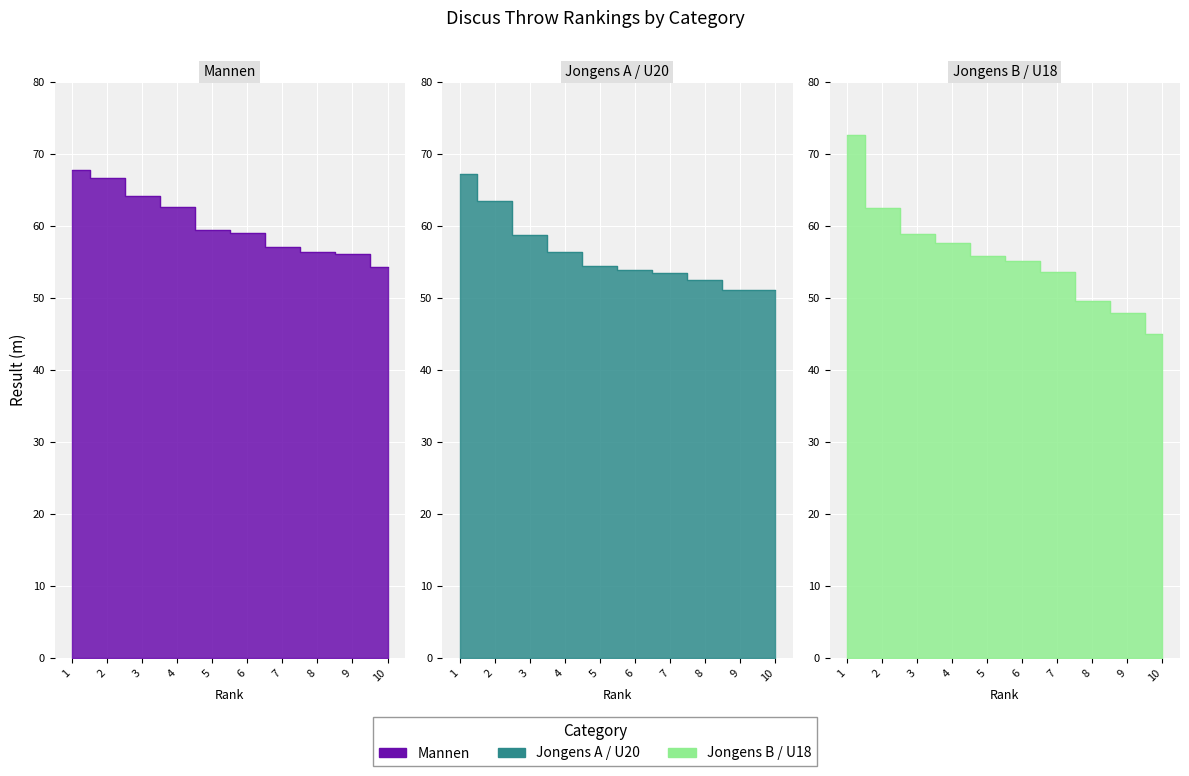

Which label corresponds to the largest value in the chart?

1